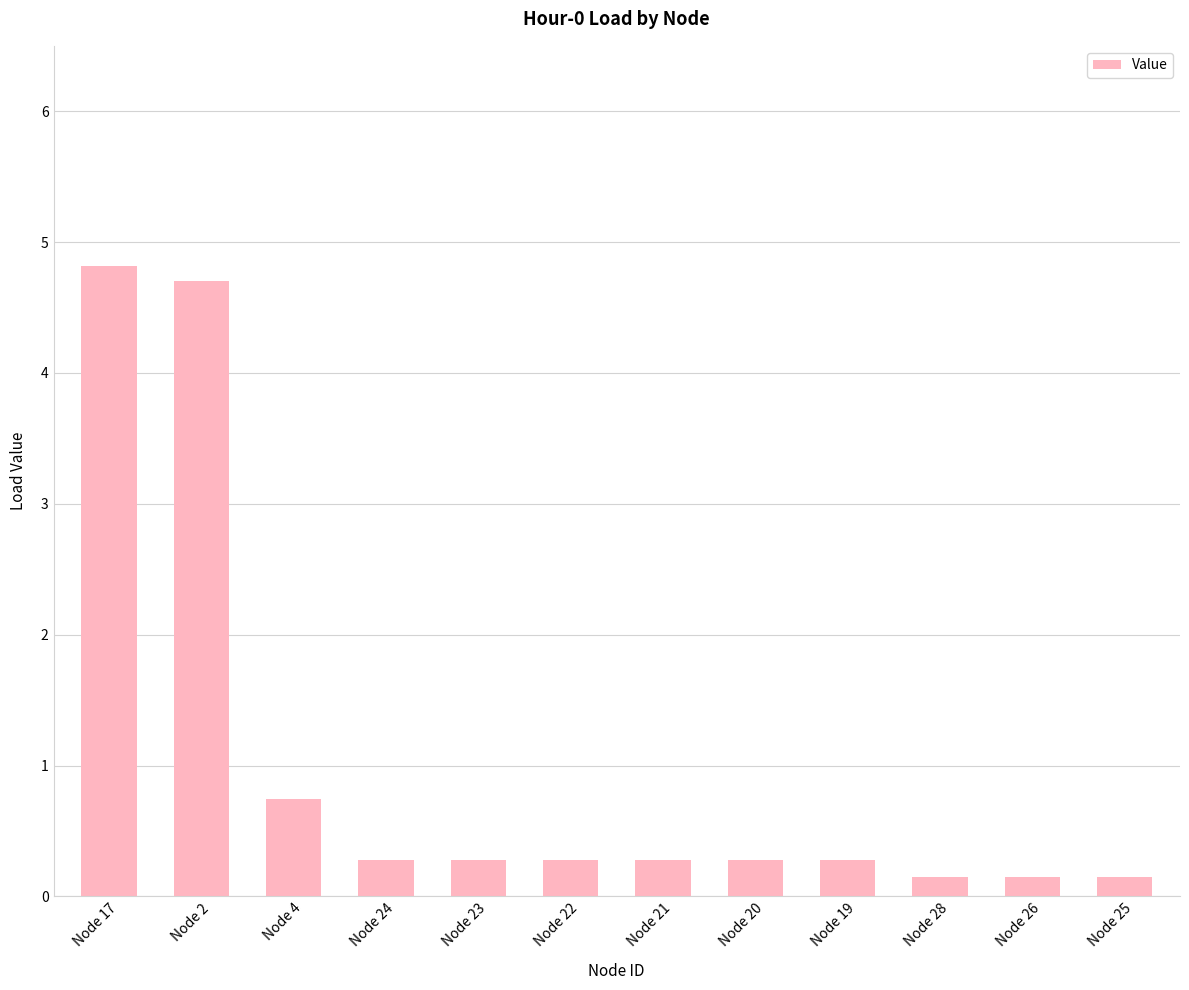

Approximately how many times larger is the value at Node 4 compared to Node 2?

0.2